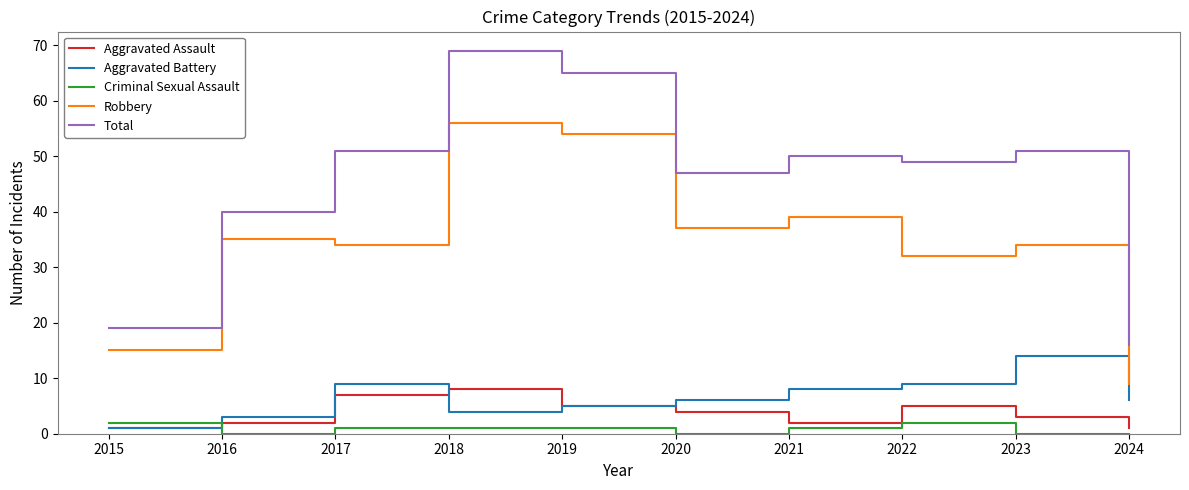

In Robbery, how many points are higher than both neighbors (excluding endpoints)?

4